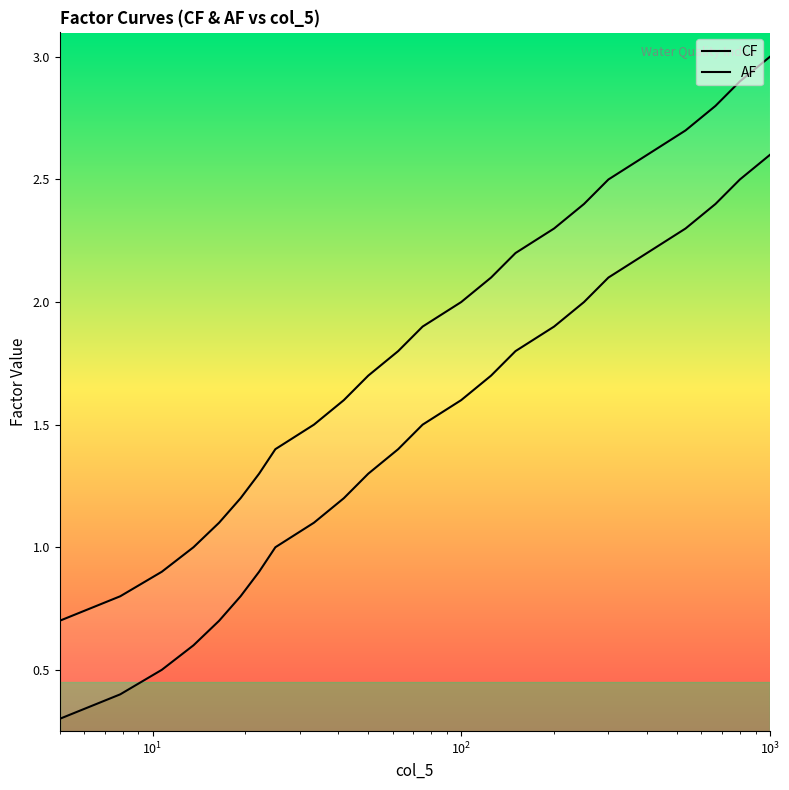

Is this an area chart (filled region under the line)?

No